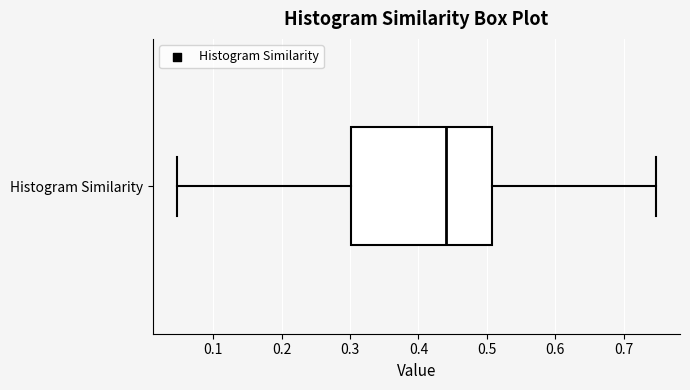

Read this box plot against the x-axis: the position of the median line, the range covered by the box, and the ends of both whiskers. The values are not printed on the chart, so give them approximately, as read against the axis.

median 0.44, box 0.30 to 0.51, whiskers 0.05 to 0.75